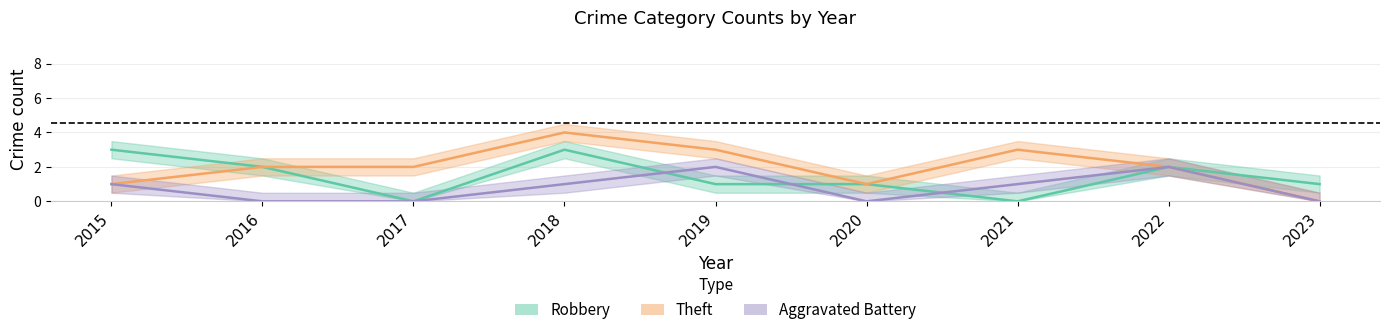

Reading left to right, what are all the values shown in this chart?

Robbery: 2015=3	2016=2	2017=0	2018=3	2019=1	2020=1	2021=0	2022=2	2023=1
Theft: 2015=1	2016=2	2017=2	2018=4	2019=3	2020=1	2021=3	2022=2	2023=0
Aggravated Battery: 2015=1	2016=0	2017=0	2018=1	2019=2	2020=0	2021=1	2022=2	2023=0